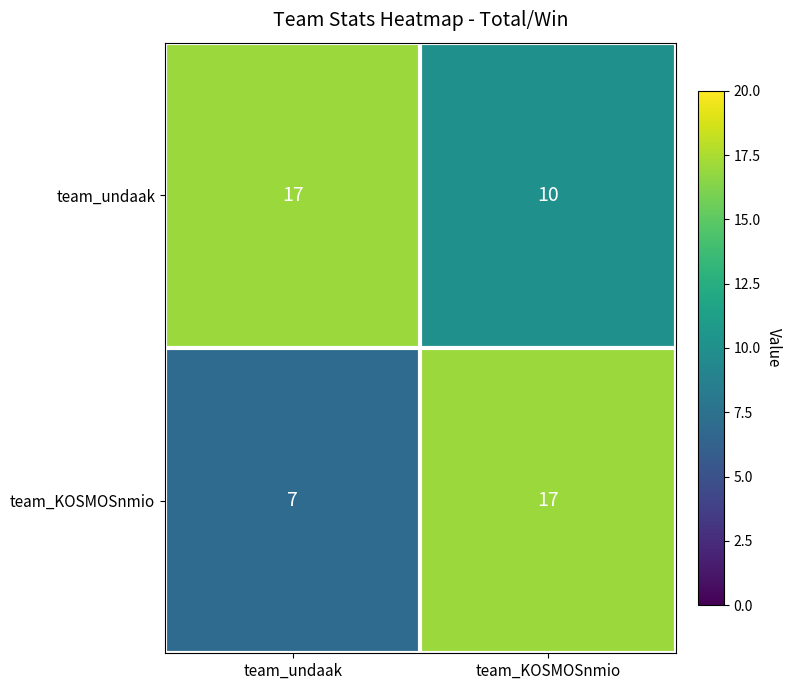

Which series changed the most between team_undaak and team_KOSMOSnmio?

team_KOSMOSnmio